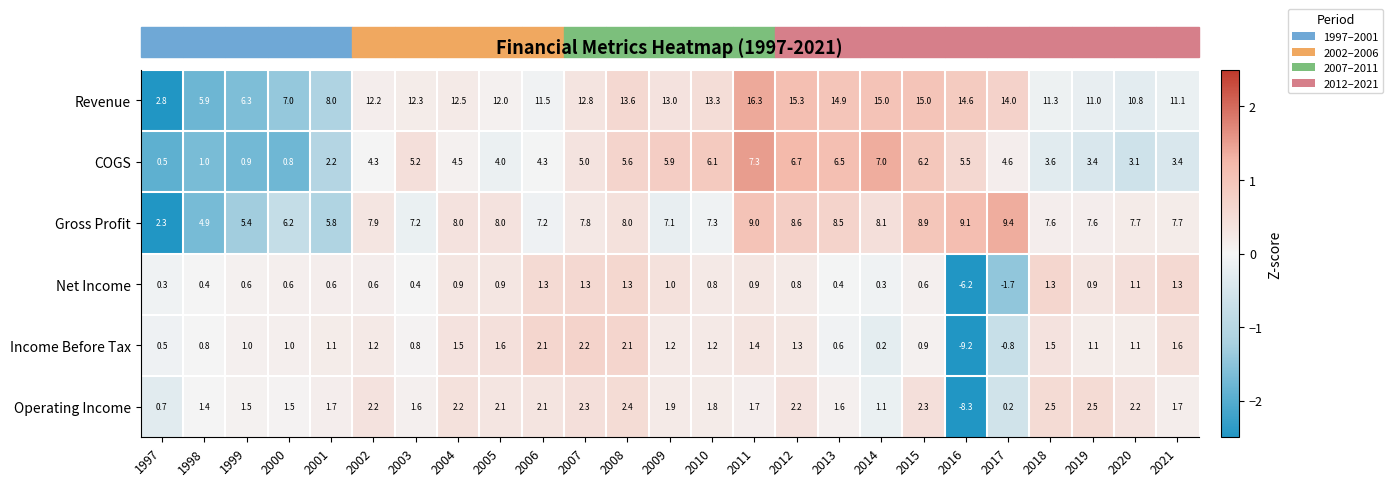

What value does the Revenue series have at 2014?

15.0